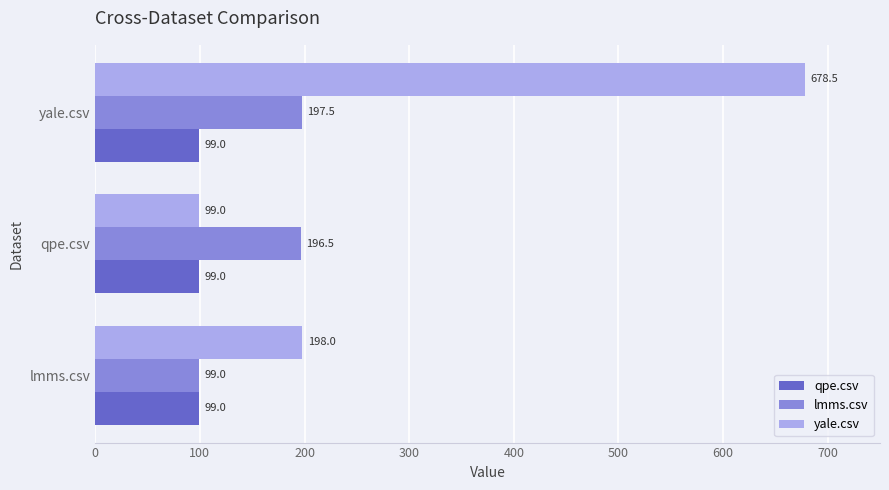

The value of qpe.csv at yale.csv is 152.1. True or false?

False